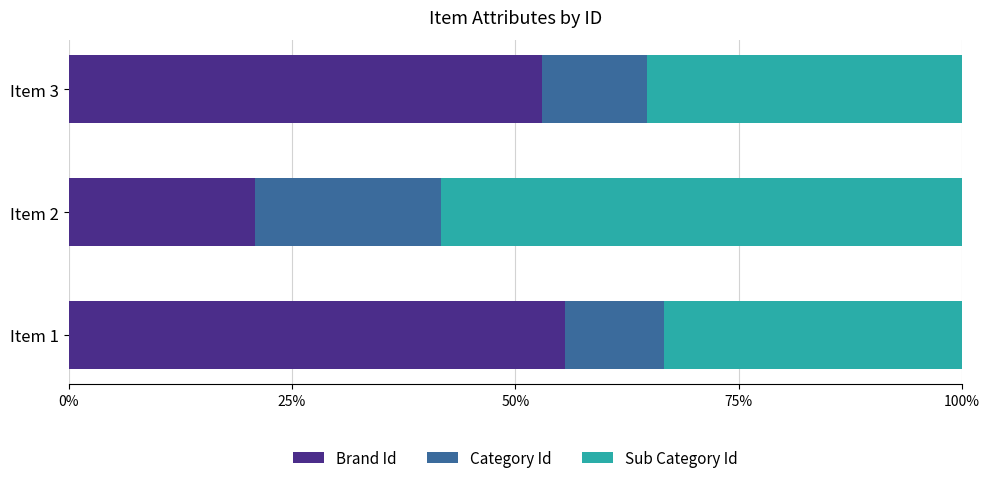

What is the difference between the Brand Id values at Item 2 and Item 1?

34.7